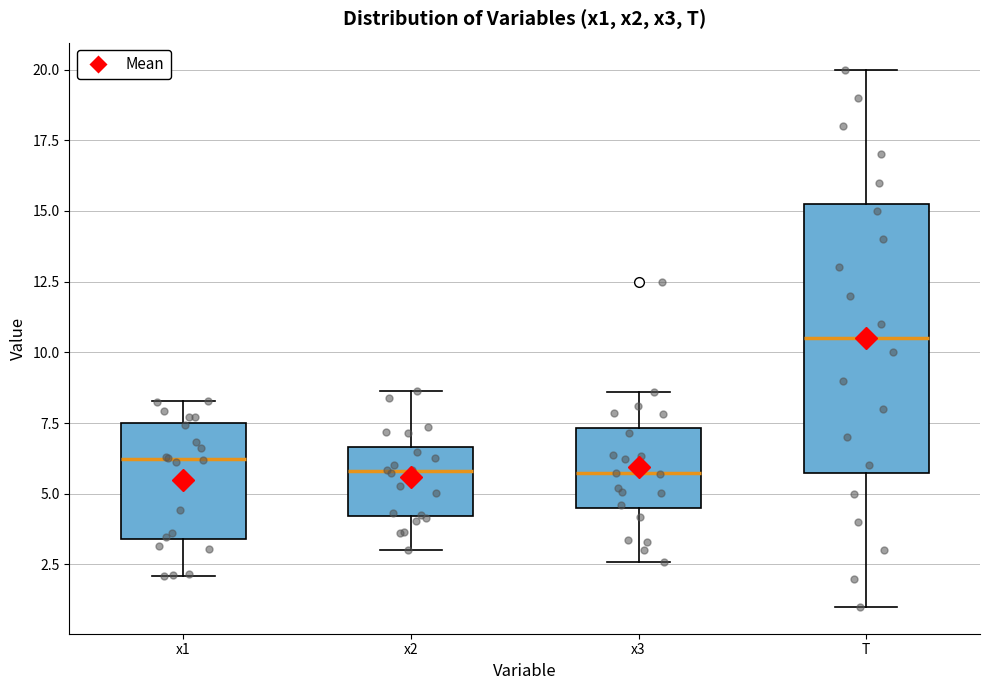

Reading left to right, read every box against the y-axis: the position of its median line, the range the box covers, and the ends of its whiskers. The values are not printed on the chart, so give them approximately, as read against the axis.

x1: median 6.0, box 3.5 to 7.5, whiskers 2.0 to 8.5
x2: median 6.0, box 4.0 to 6.5, whiskers 3.0 to 8.5
x3: median 5.5, box 4.5 to 7.5, whiskers 2.5 to 8.5
T: median 10.5, box 6.0 to 15.5, whiskers 1.0 to 20.0